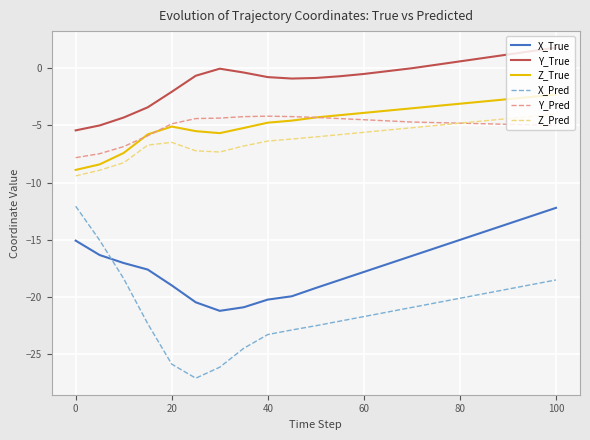

What is the minimum value for Y_Pred?

-7.8